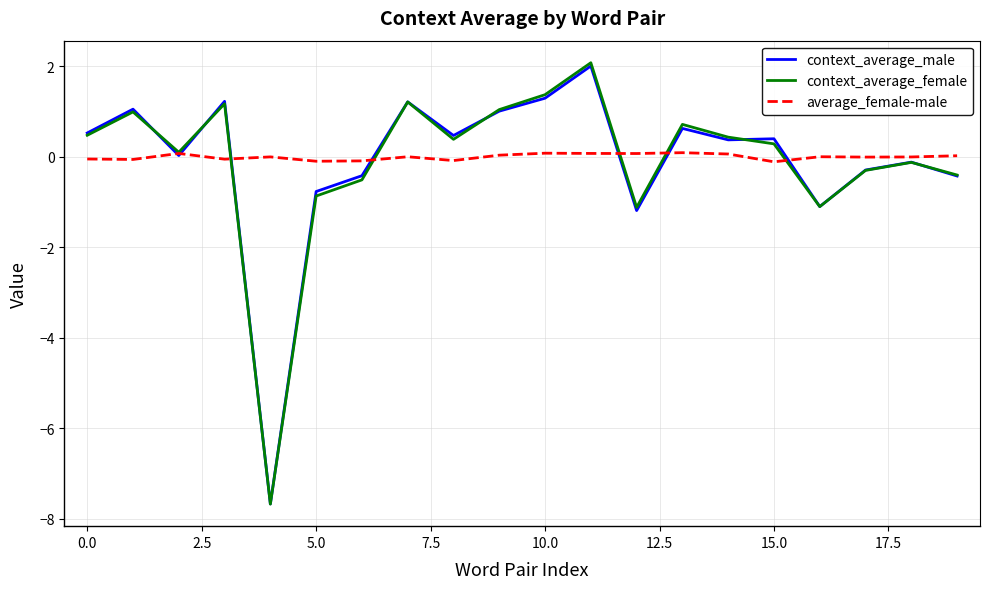

Which series has the widest spread of values?

context_average_female